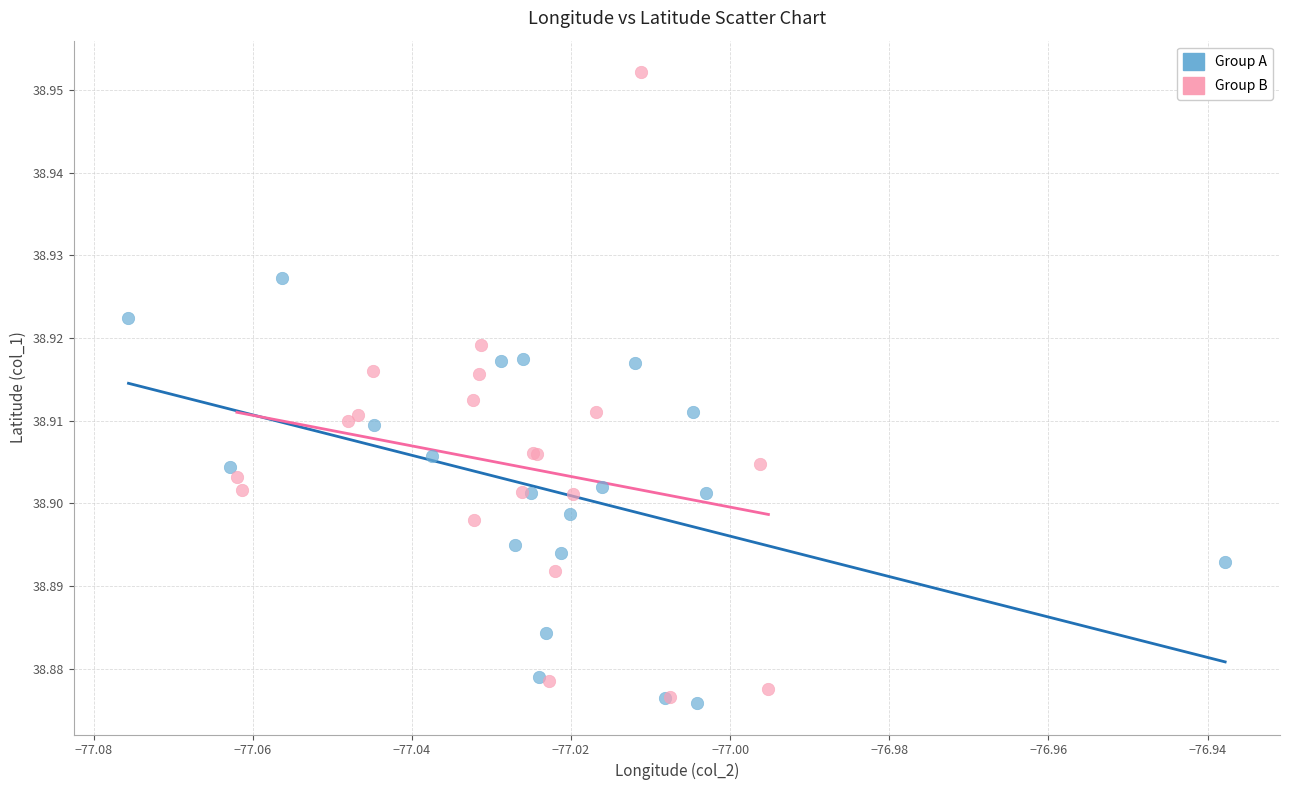

Which series contains the highest Y value?

Group B